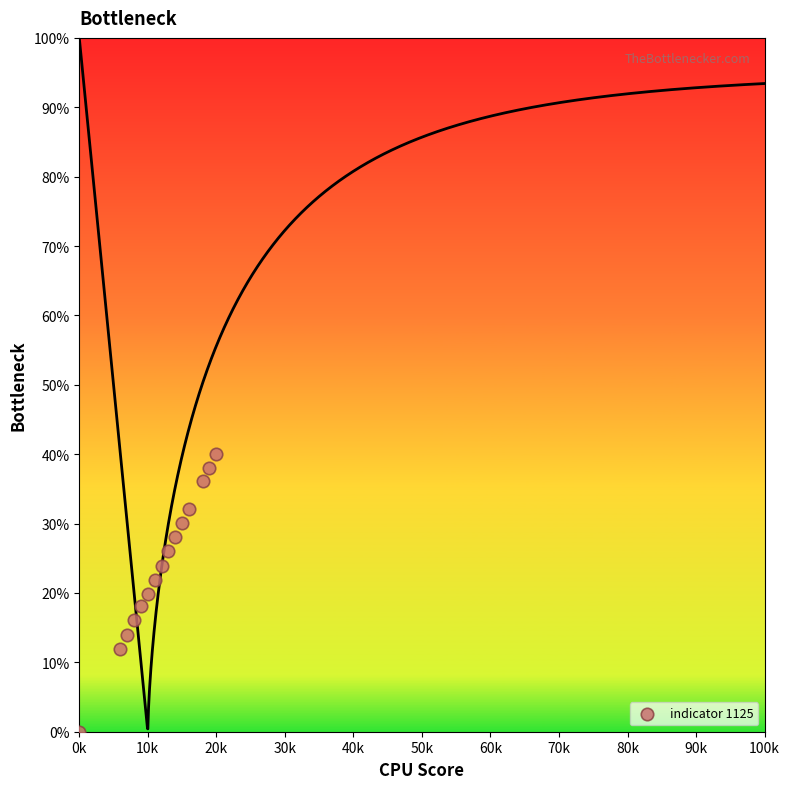

What is the range of Y values (max minus min)?

40.0